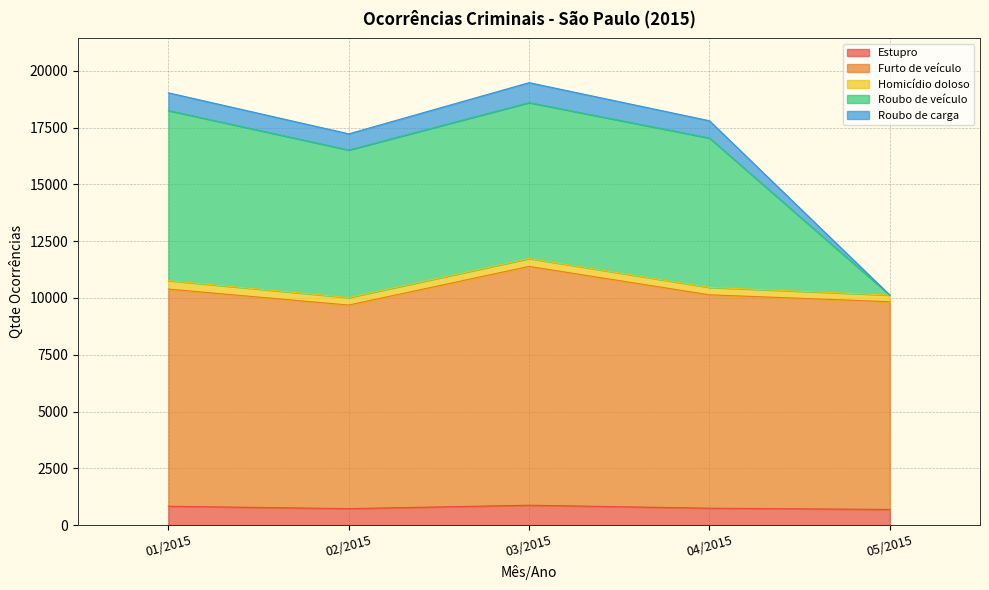

What is the lowest value of the Estupro series?

687